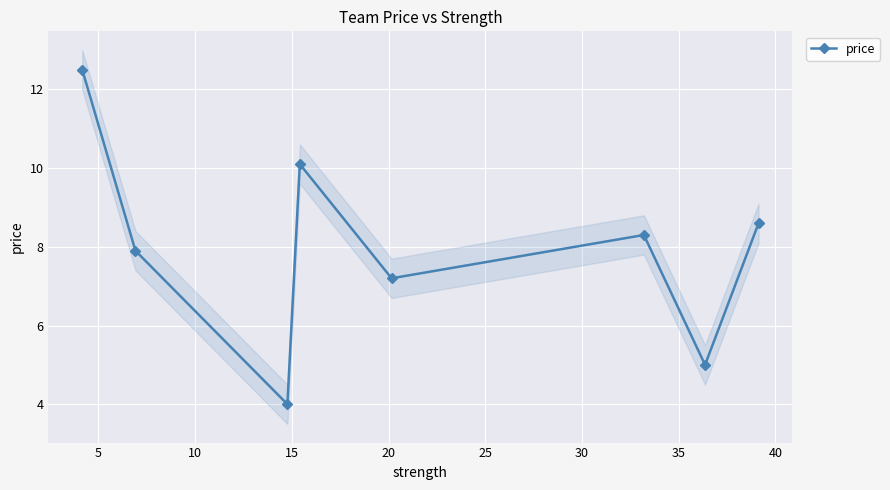

What is the average value?

8.0